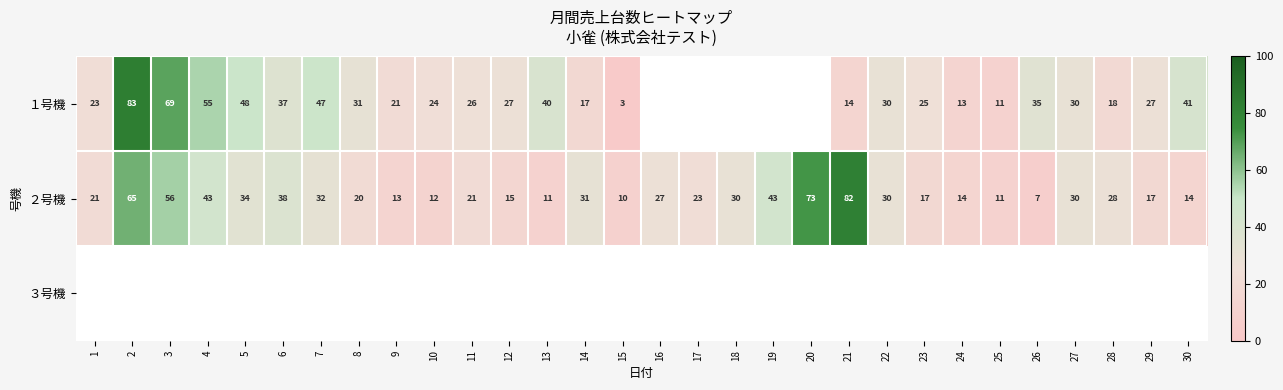

At how many categories does at least one series exceed 54?

5